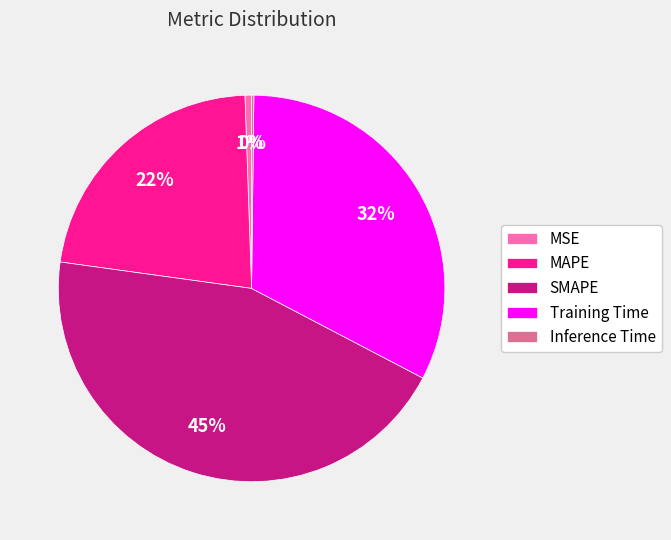

Which slice is the largest?

SMAPE